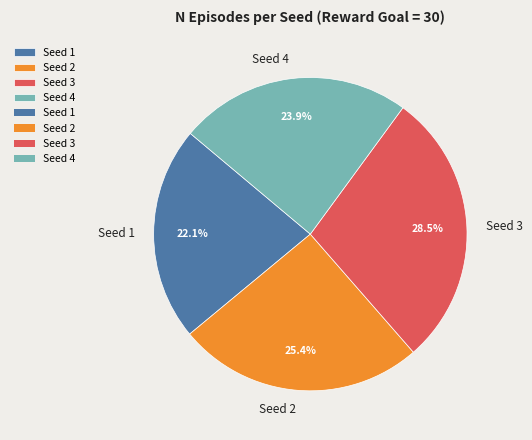

Does any single category account for the majority?

No